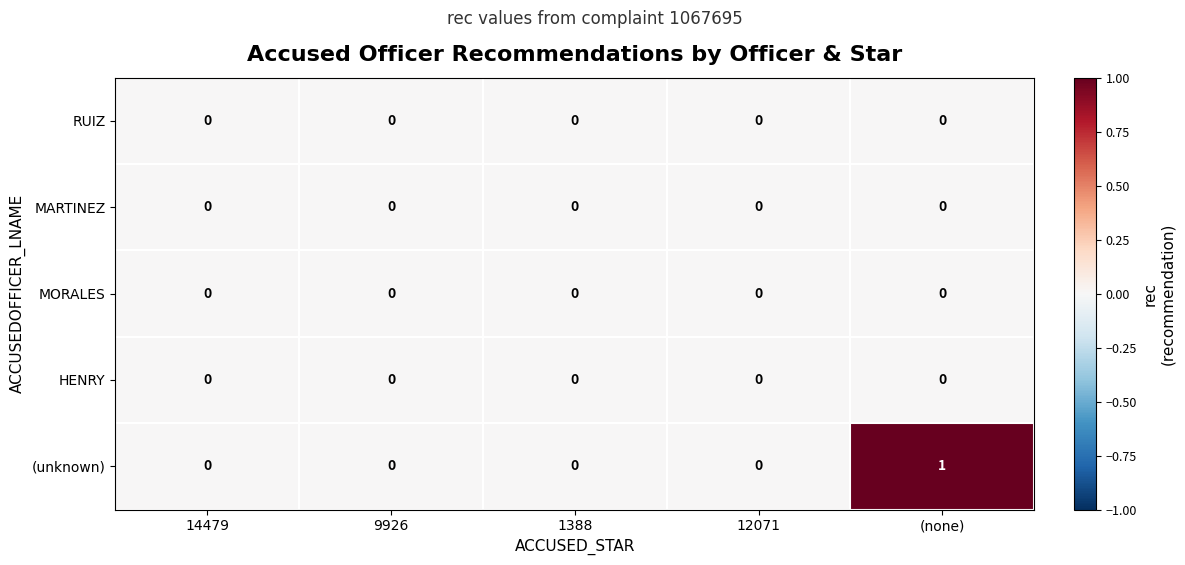

How many series are shown in this chart?

5